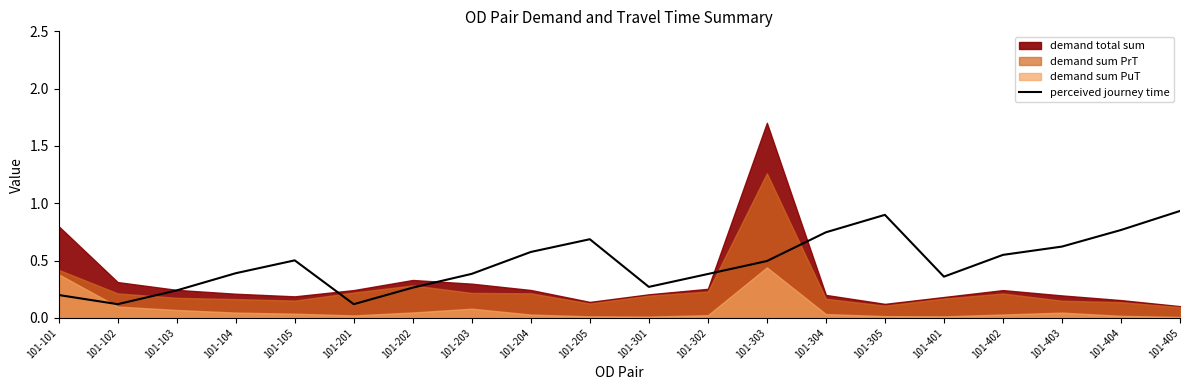

Reading left to right, extract all data points from this chart.

101-101=0.2	101-102=0.1	101-103=0.2	101-104=0.4	101-105=0.5	101-201=0.1	101-202=0.3	101-203=0.4	101-204=0.6	101-205=0.7	101-301=0.3	101-302=0.4	101-303=0.5	101-304=0.7	101-305=0.9	101-401=0.4	101-402=0.6	101-403=0.6	101-404=0.8	101-405=0.9